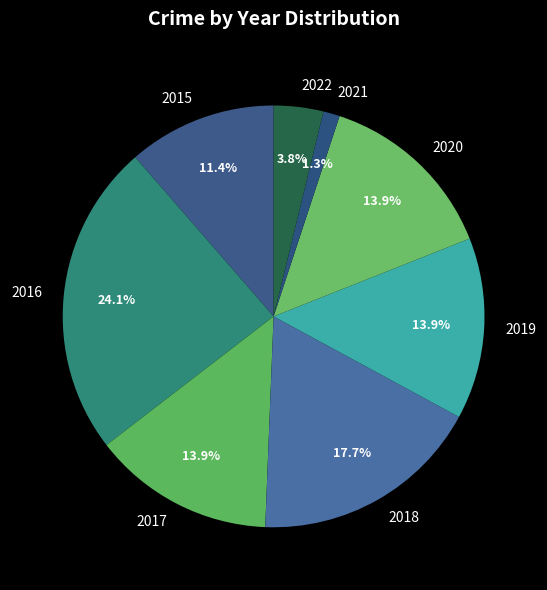

Approximately how many times larger is the value at 2017 compared to 2020?

1.0